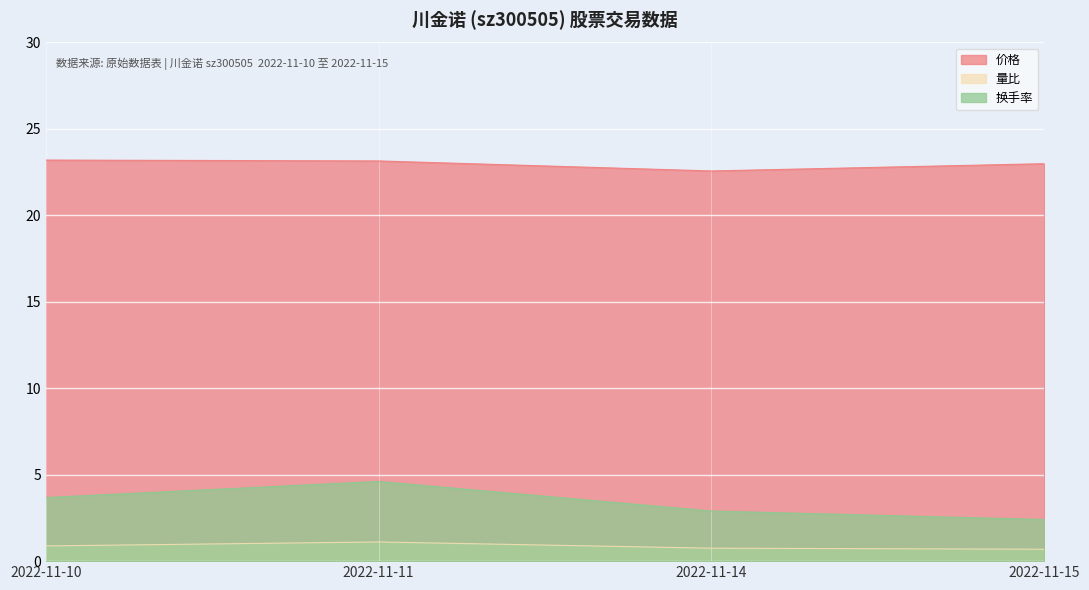

Between 2022-11-15 and 2022-11-11, which is larger?

2022-11-11